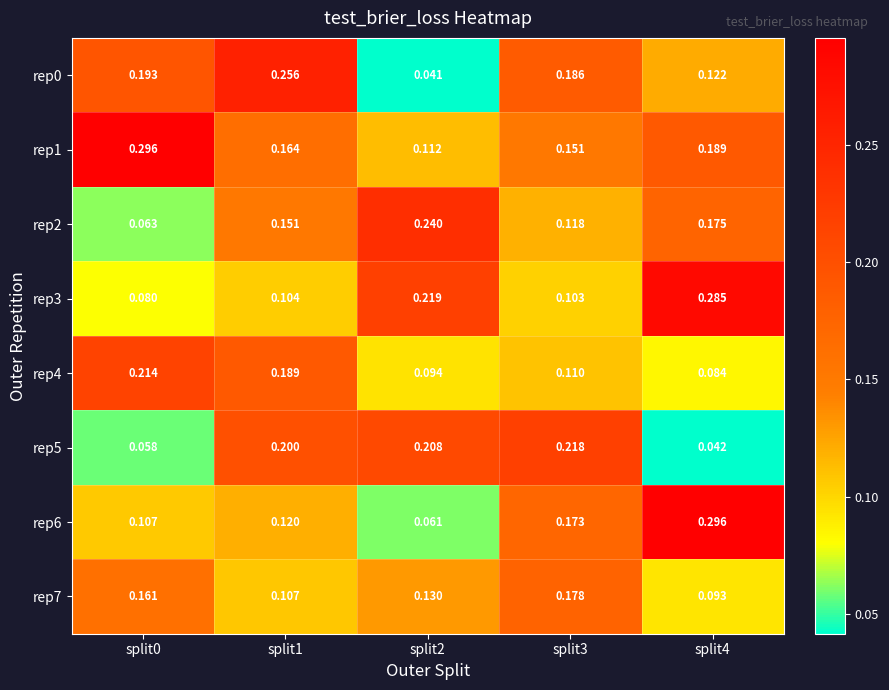

Is the value of rep7 at split4 greater than the value of rep6 at split3?

No